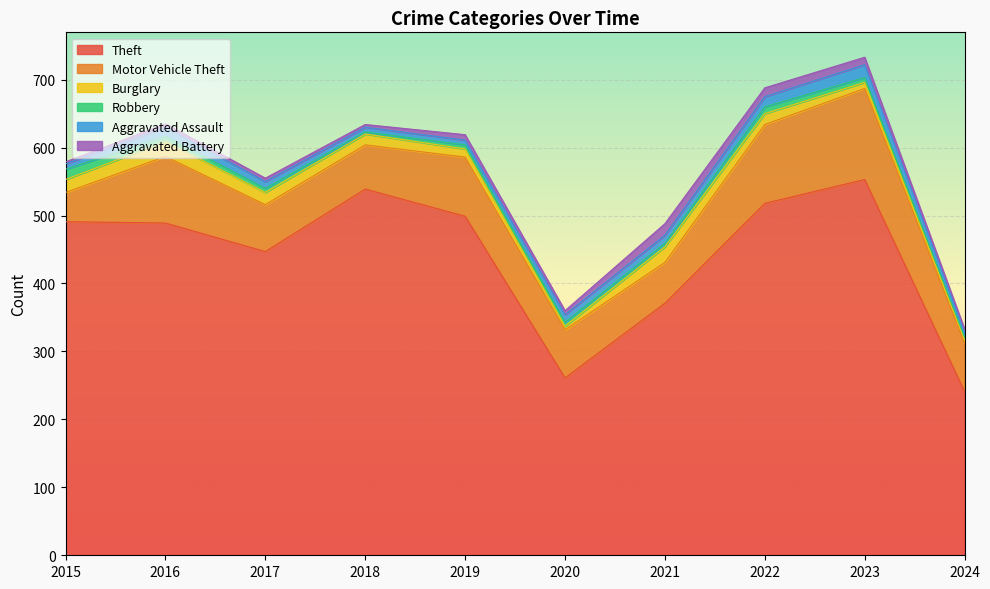

Reading left to right, what are all the values shown in this chart?

Theft: 491	489	447	539	499	261	371	518	553	241
Motor Vehicle Theft: 43	98	69	65	87	71	60	116	134	71
Burglary: 19	22	18	16	12	5	23	16	9	5
Robbery: 15	8	6	3	6	6	5	10	7	4
Aggravated Assault: 8	13	10	7	7	11	12	15	19	8
Aggravated Battery: 3	5	5	4	8	6	17	13	11	4